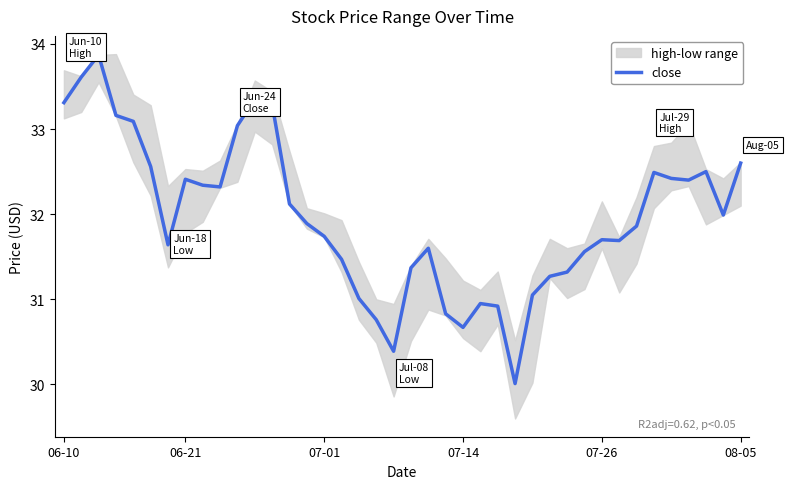

What is the maximum value shown in the chart?

33.9